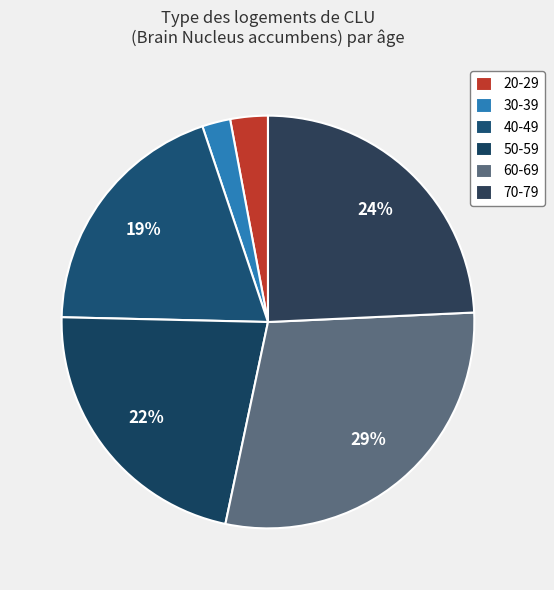

To the nearest percent, what portion does 60-69 represent?

29%